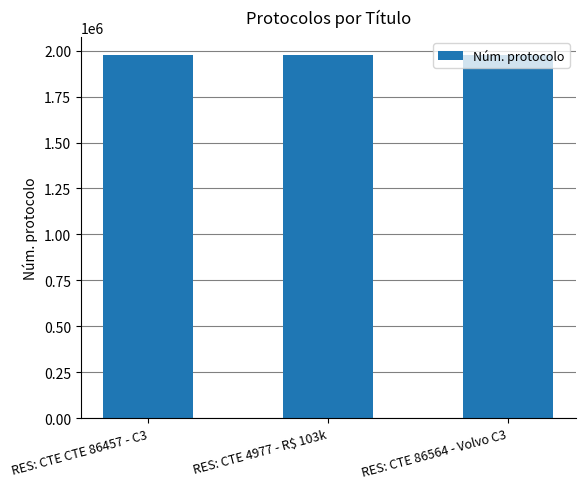

Approximately how many times larger is the value at RES: CTE 4977 - R$ 103k compared to RES: CTE 86564 - Volvo C3?

1.0